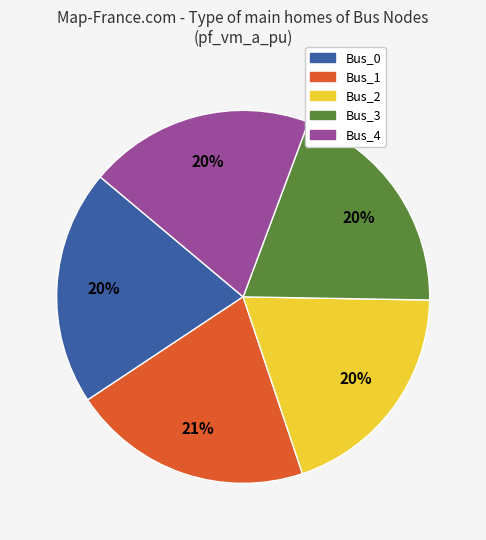

To the nearest percent, what portion does Bus_4 represent?

20%